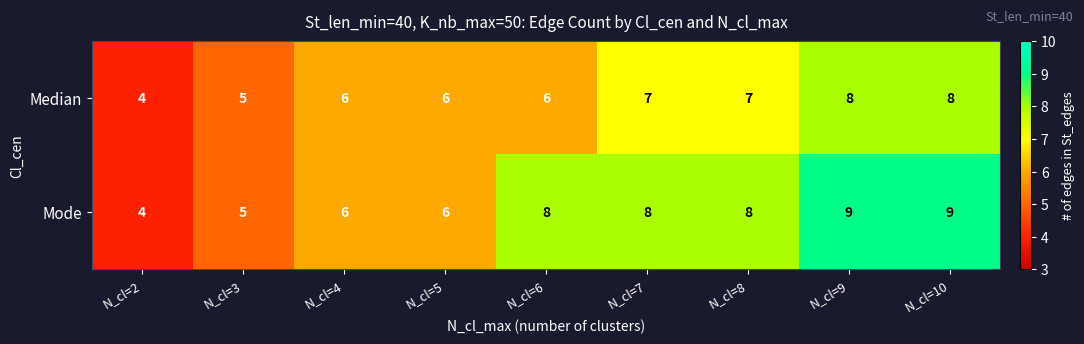

What is the minimum value for Mode?

4